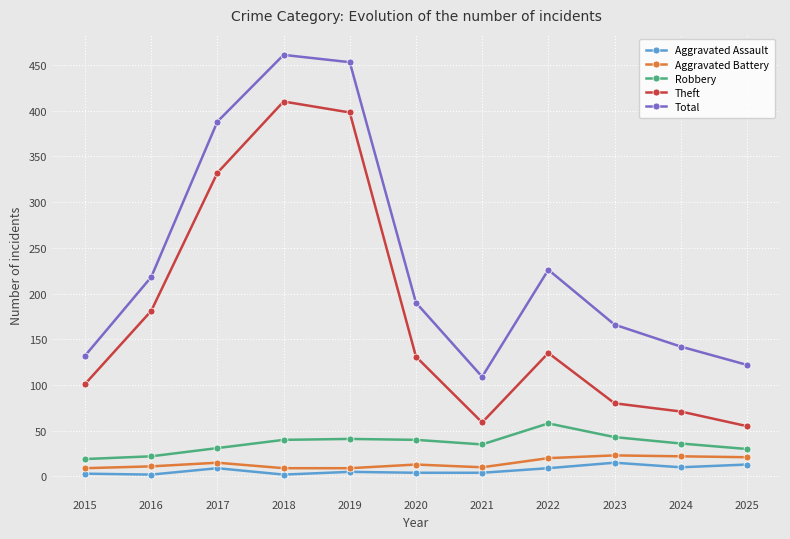

List the series in order of their peak value, highest first.

Total, Theft, Robbery, Aggravated Battery, Aggravated Assault